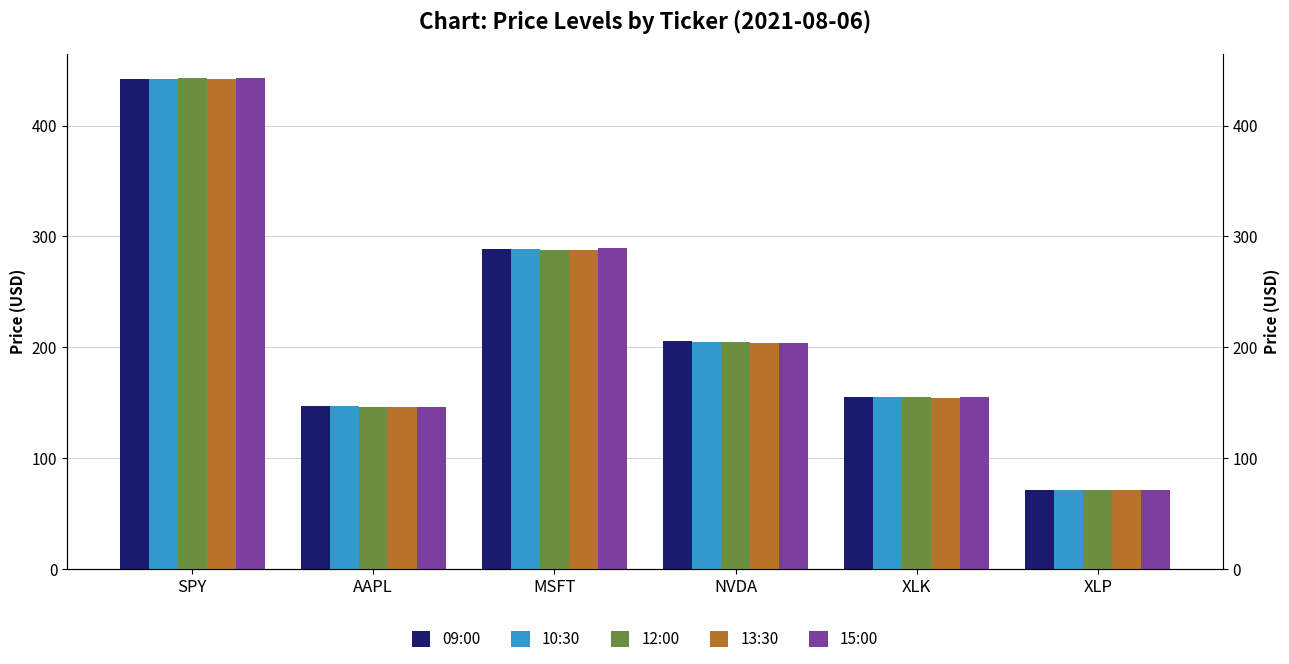

The 15:00 series shows 57.3 at AAPL. True or false?

False